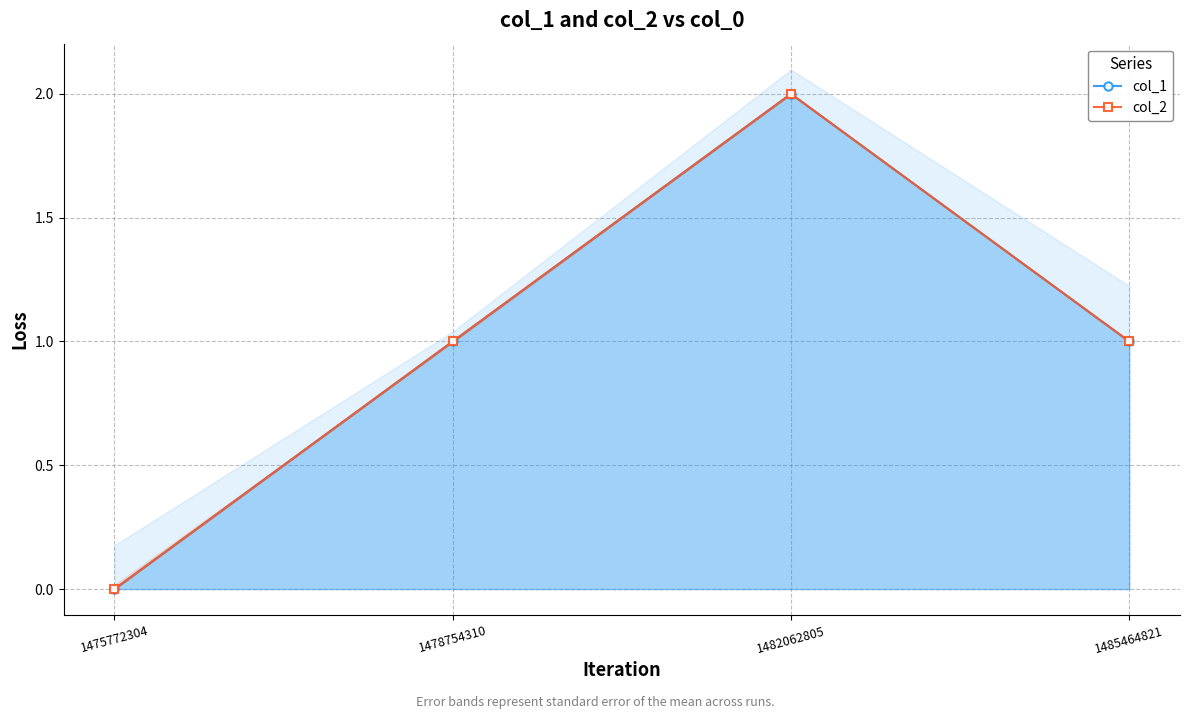

Rank the series by their maximum value, from lowest to highest.

col_1, col_2